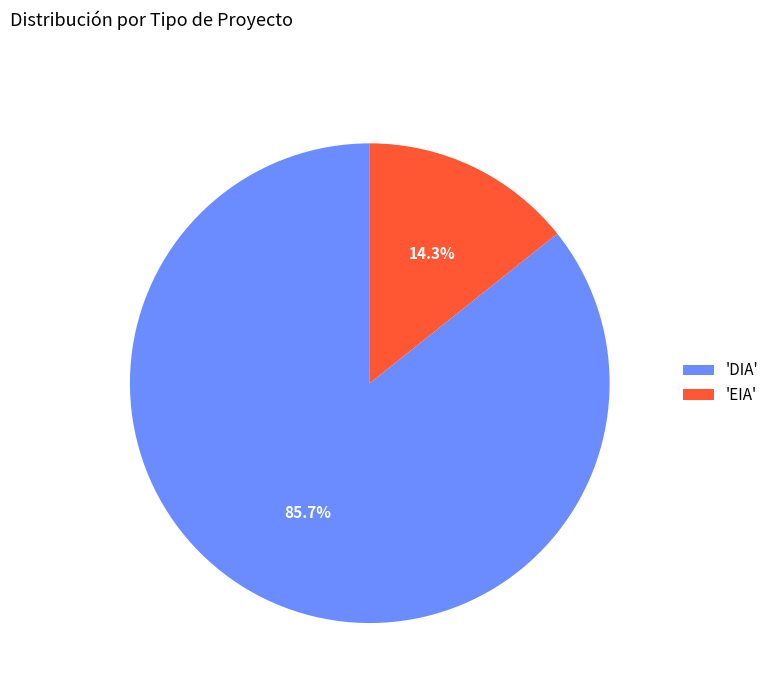

How many segments does this pie chart have?

2